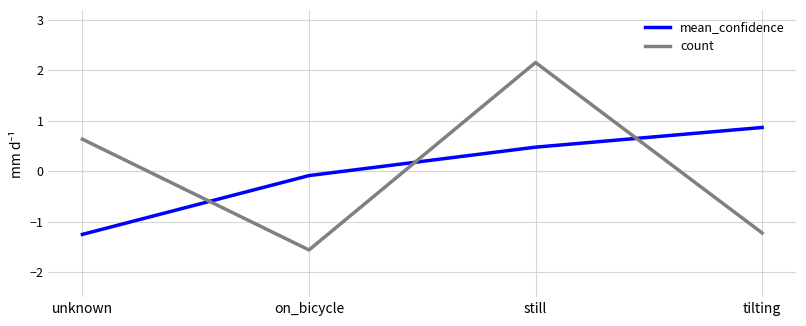

Reading left to right, extract all data points from this chart.

mean_confidence: unknown=-1.3	on_bicycle=-0.1	still=0.5	tilting=0.9
count: unknown=0.6	on_bicycle=-1.6	still=2.2	tilting=-1.2